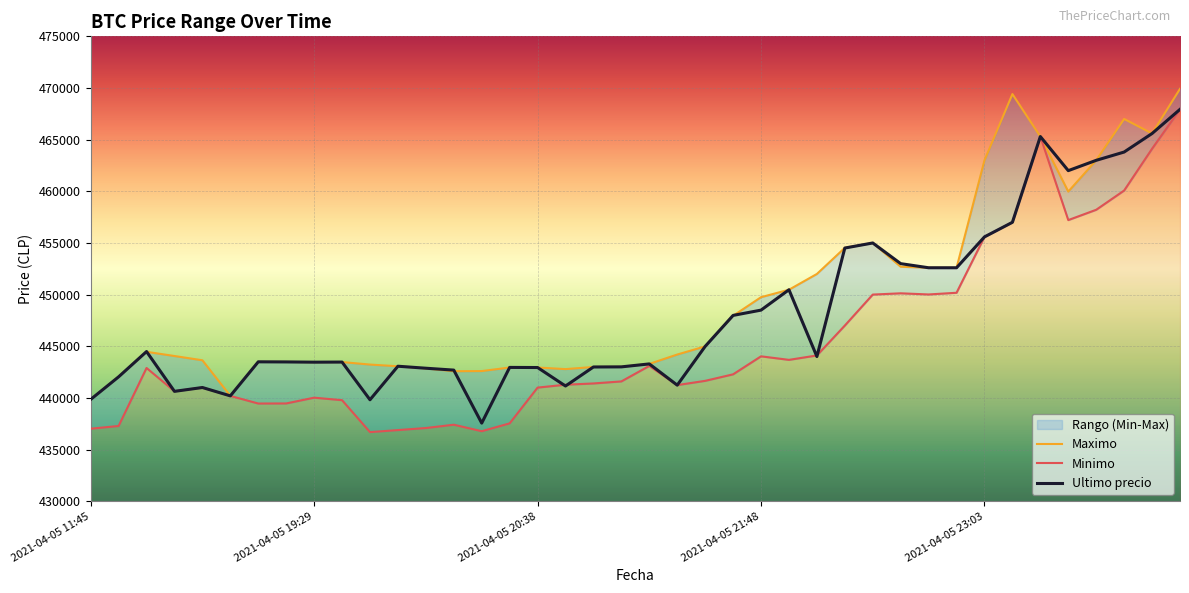

Is this an area chart (filled region under the line)?

No